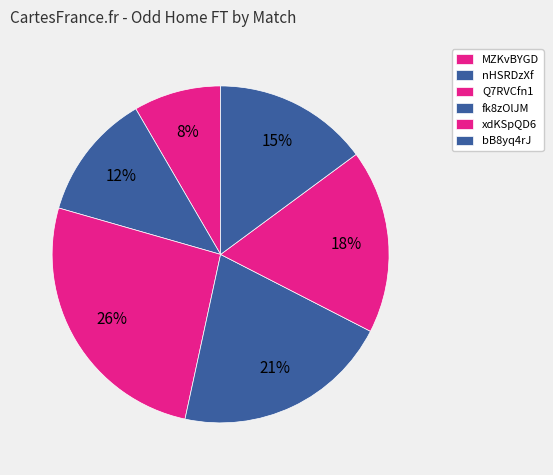

How many slices are in this pie chart?

6